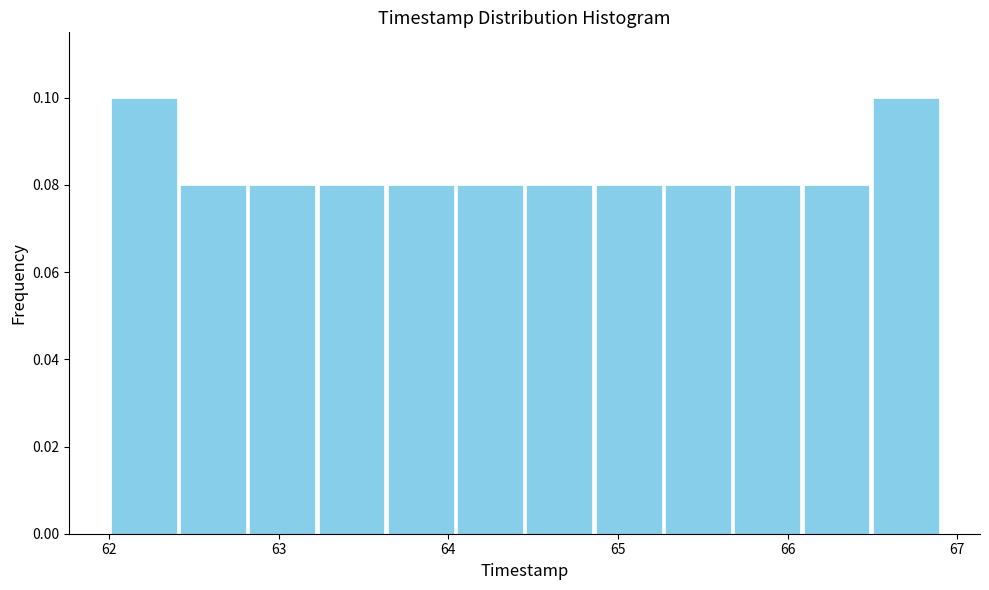

How tall is the bar that spans 65.3 to 65.7 on the x-axis? Neither the bar edges nor the heights are printed on the chart, so give them approximately, as read against the axes.

0.08